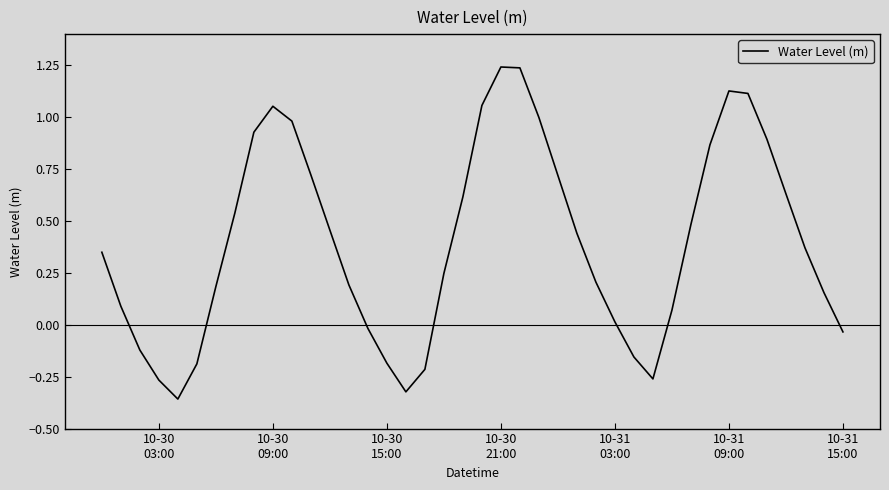

Does the chart display data point markers on the line(s)?

No